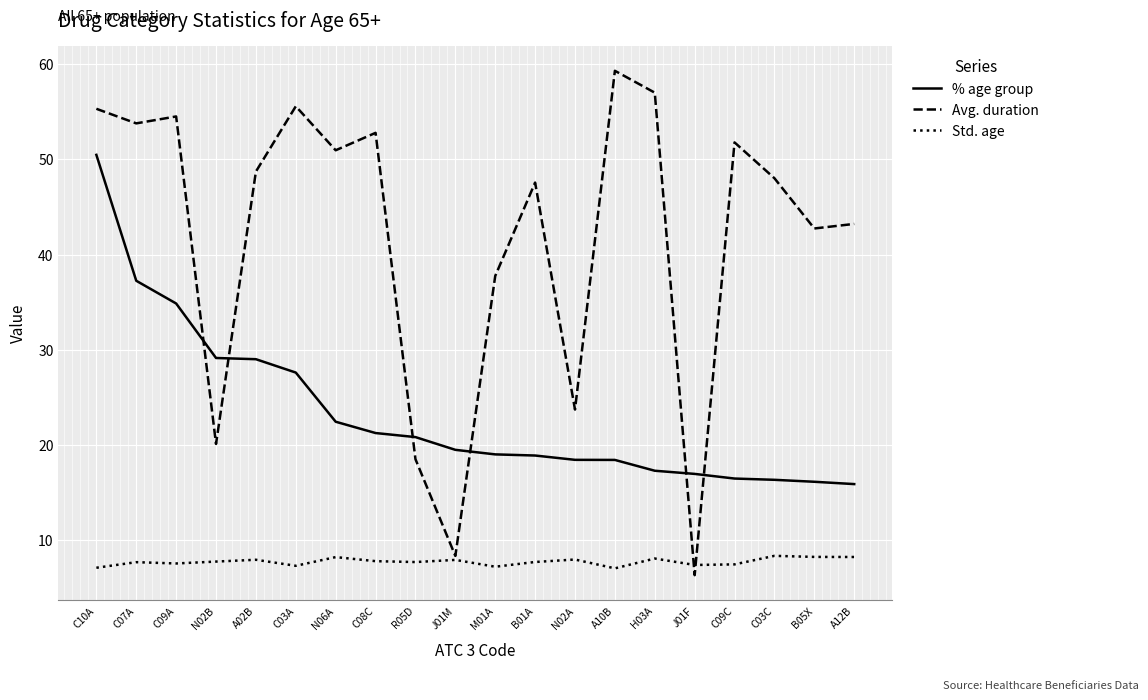

How many lines are shown in the chart?

3